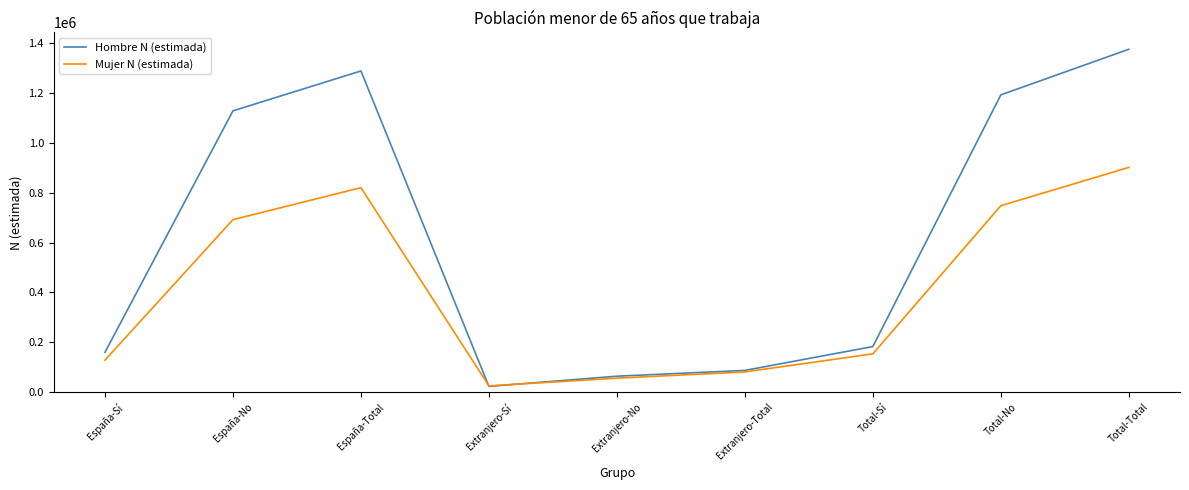

What is the sum of the Hombre N (estimada) values at Extranjero-No and Total-Sí?

247041